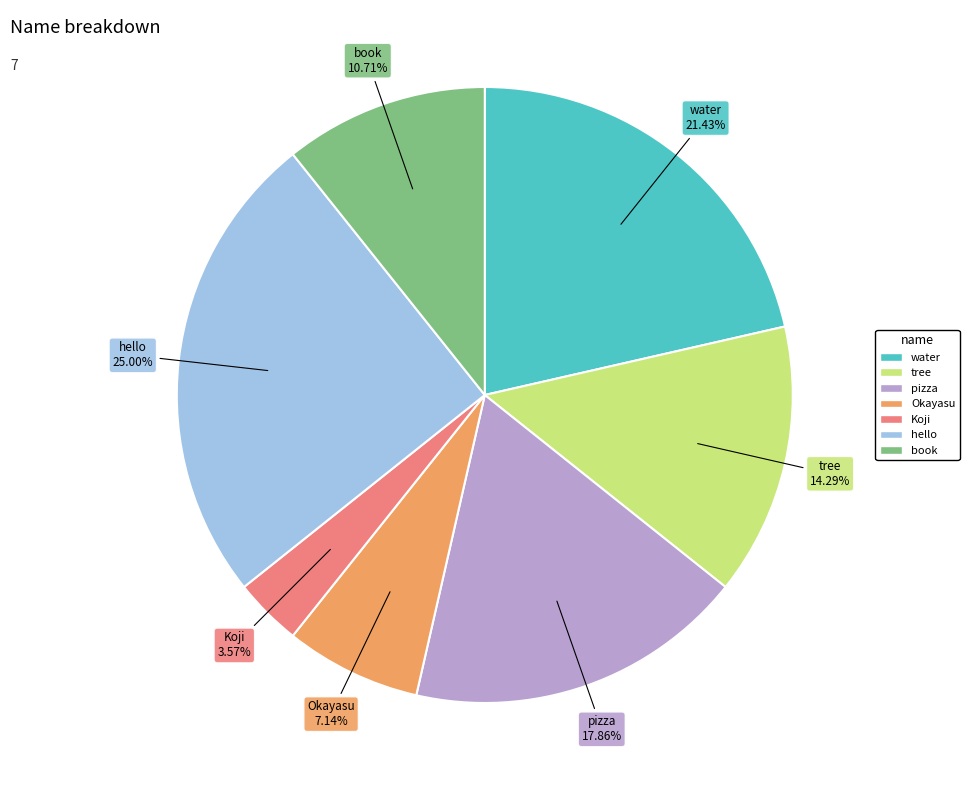

What is the smallest slice in the pie chart?

Koji